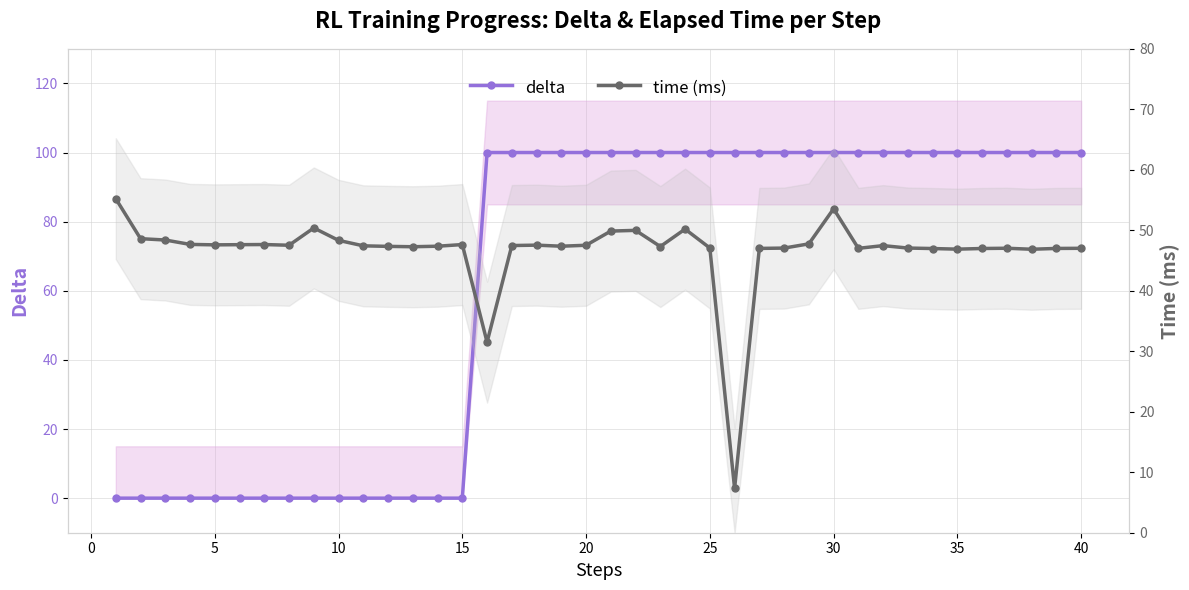

How many intersections are there between time (ms) and delta?

1